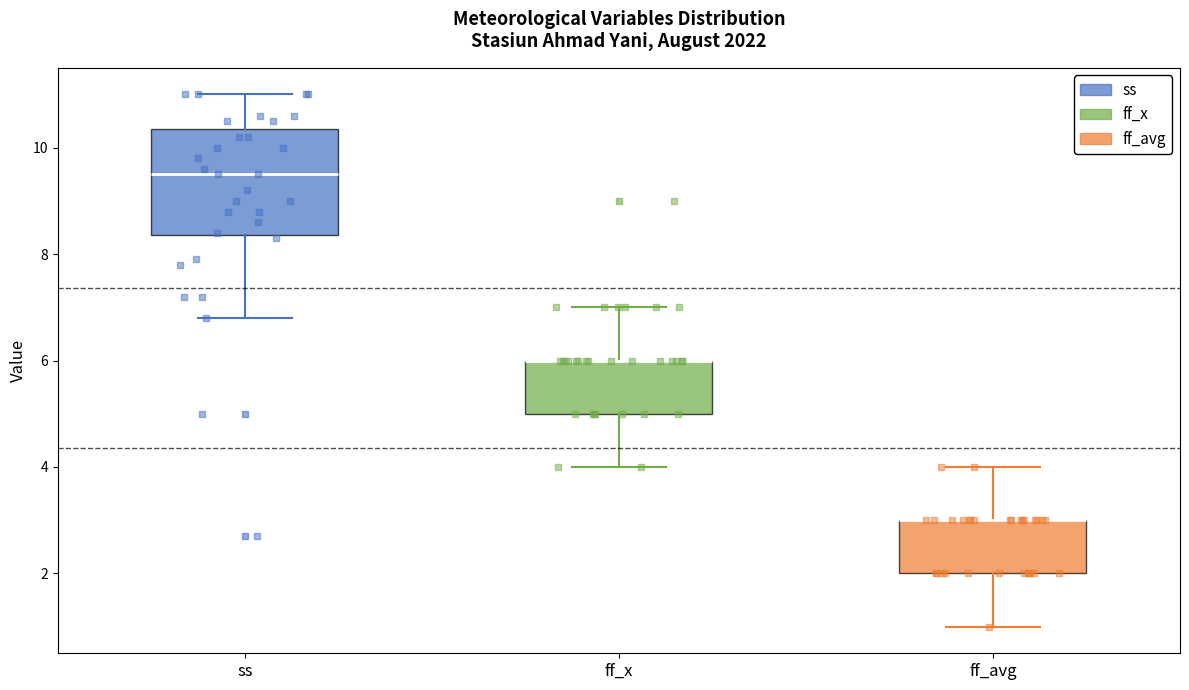

Where does the median line of the box for ss sit on the y-axis? The values are not printed on the chart, so give them approximately, as read against the axis.

9.6